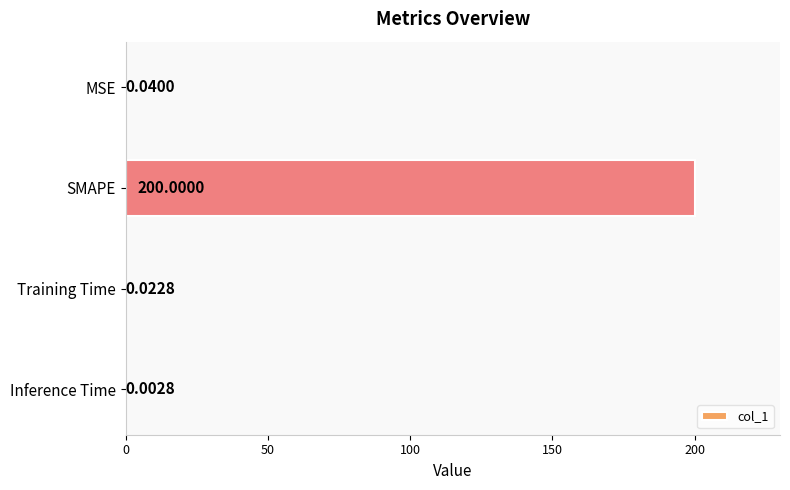

Where is the data nearest to the value 100?

MSE